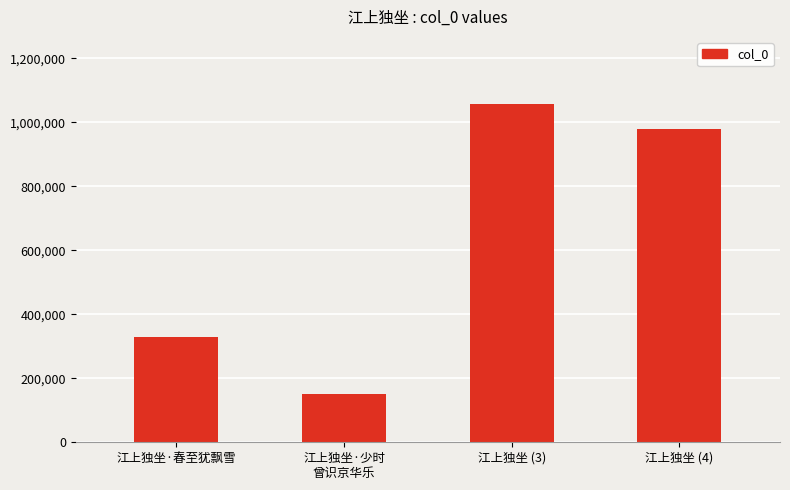

What is the approximate value at 江上独坐 (4)?

979893